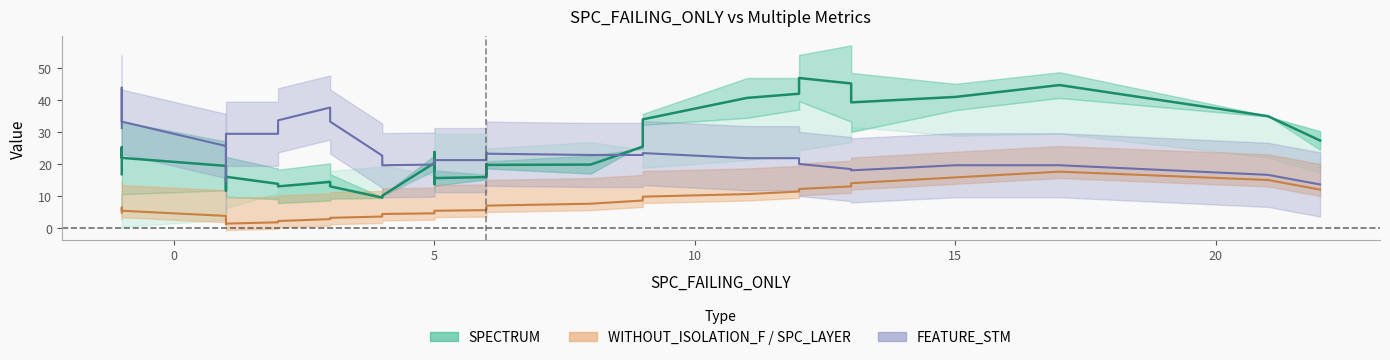

Is it true that SPC_LAYER equals 13 at 13?

True